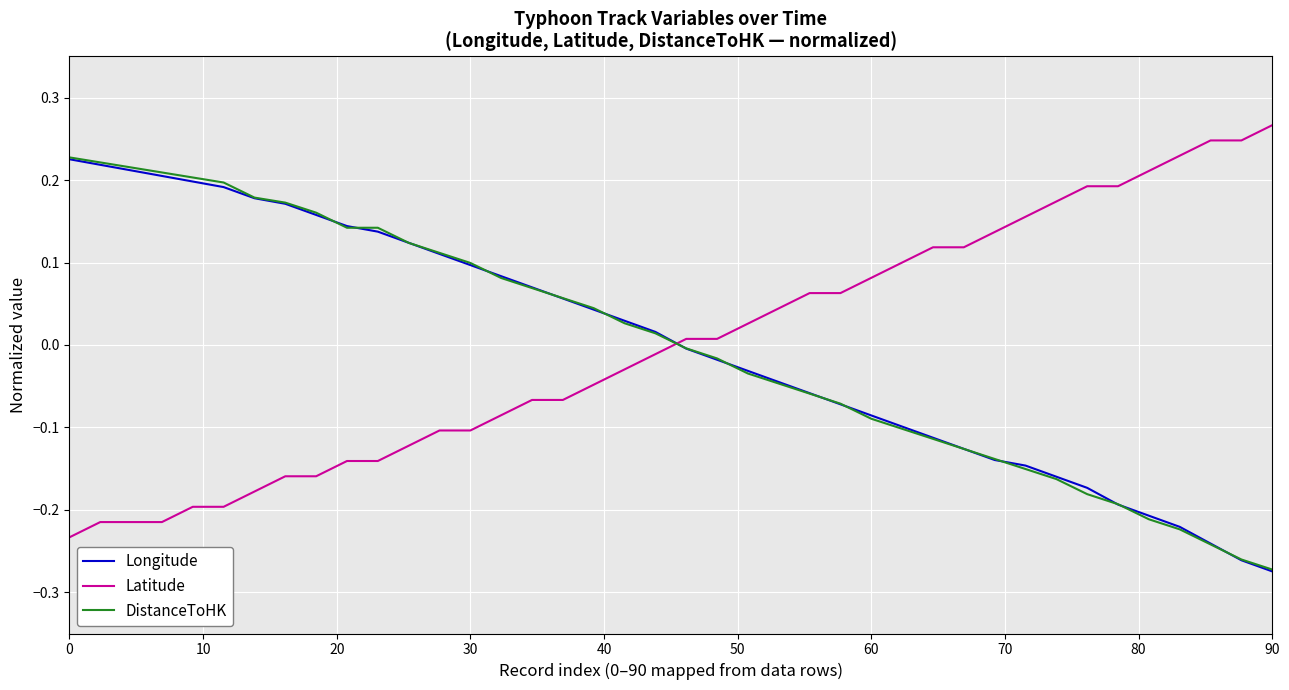

How many times do Longitude and Latitude cross each other?

1